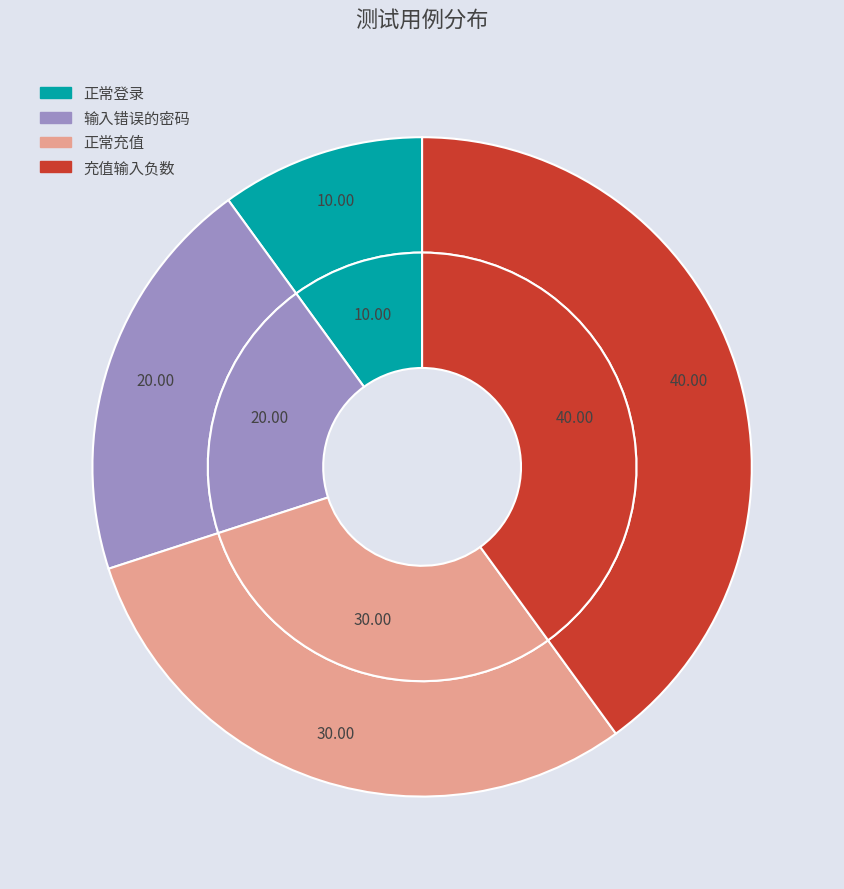

The 正常登录 slice represents 10% of the pie. True or false?

True